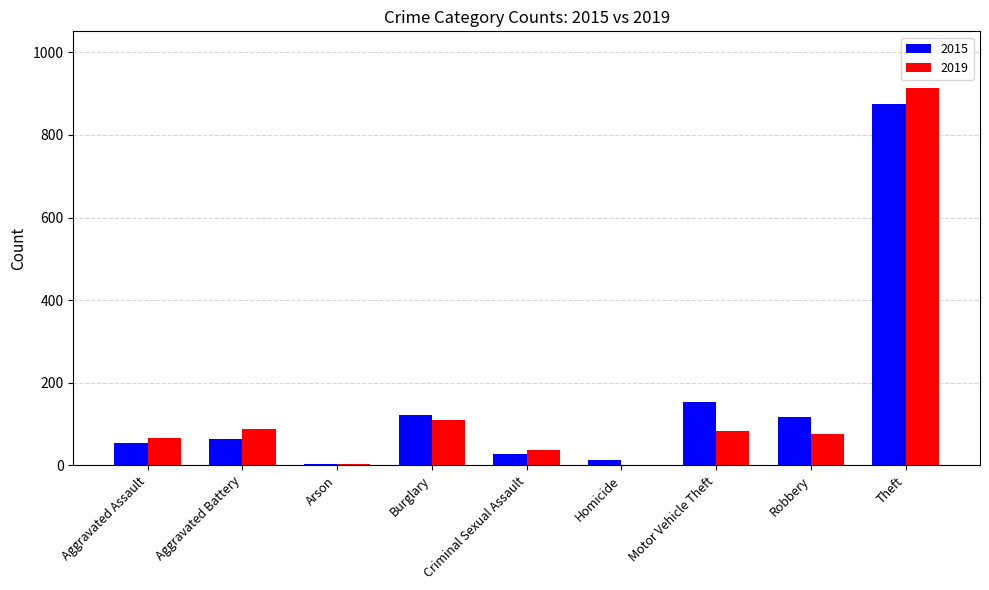

How many groups of bars are there?

9